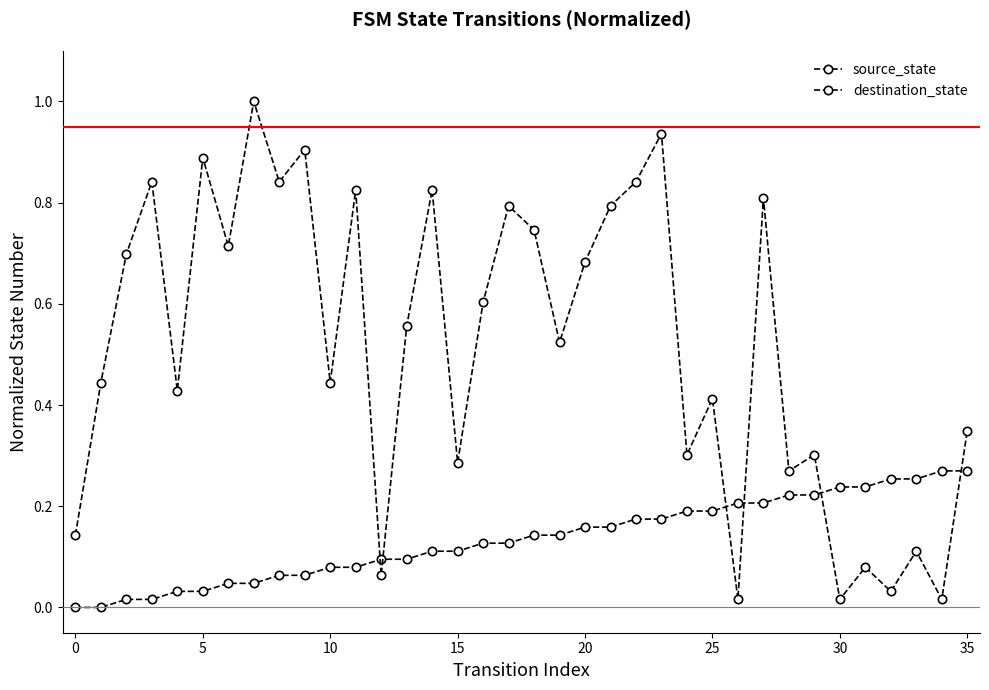

What is the difference between the maximum and second lowest values in the source_state series?

0.3